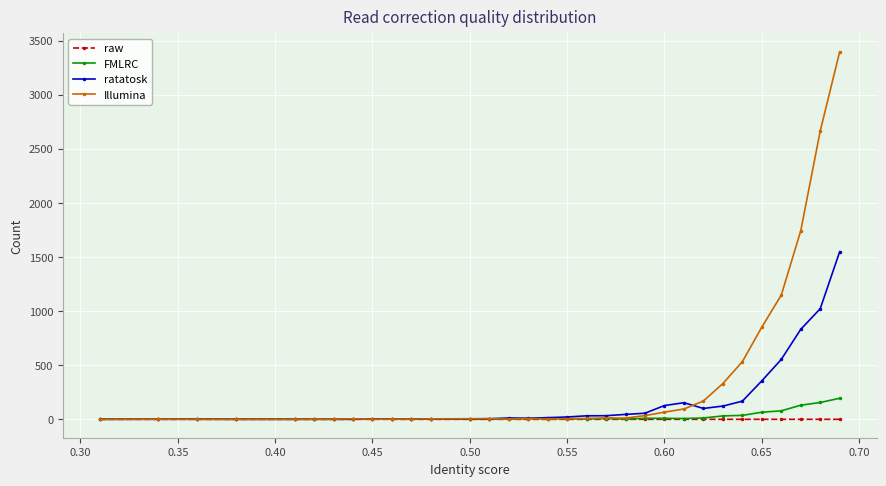

Count the number of data series in this chart.

4